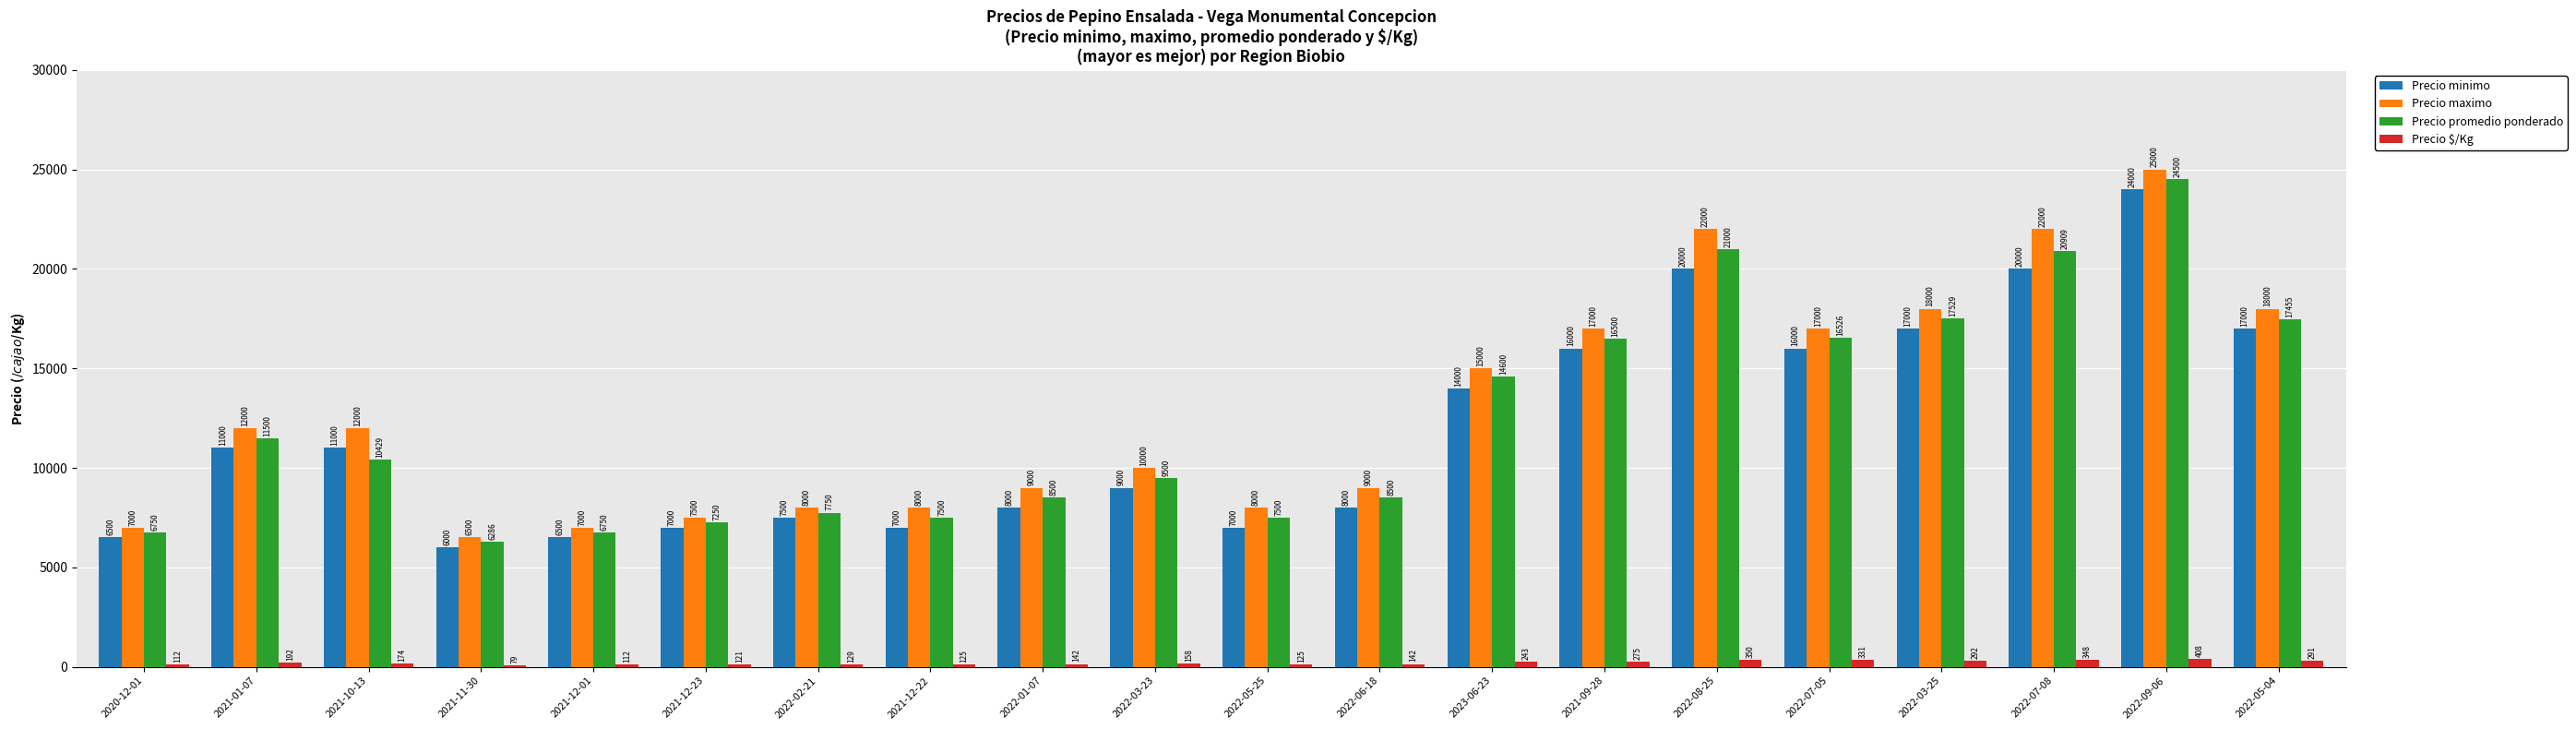

How many groups of bars are there?

20